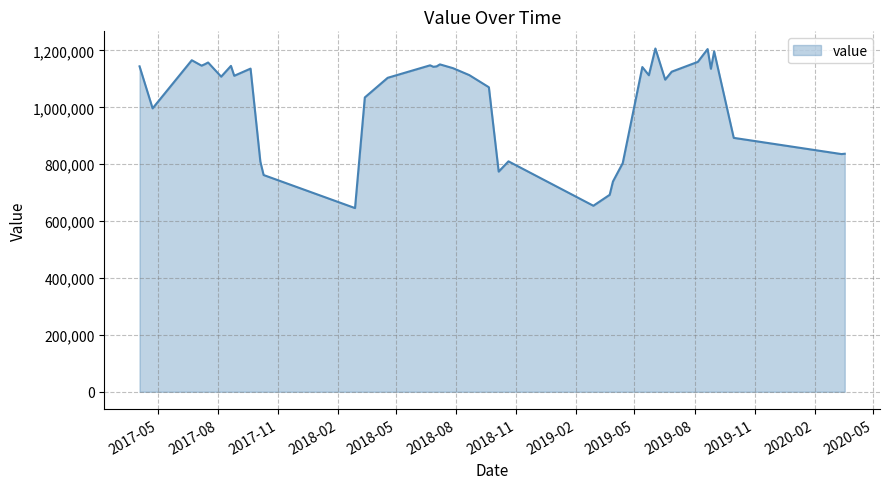

What is the maximum value shown in the chart?

1206700